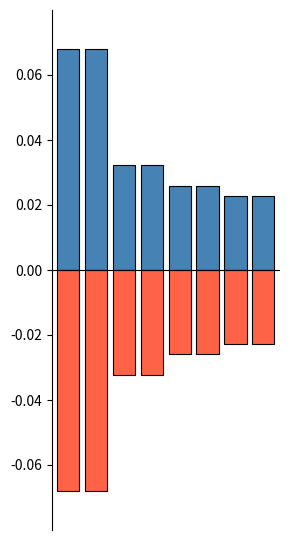

Rank the categories by positive value from lowest to highest.

6, 7, 4, 5, 2, 3, 0, 1